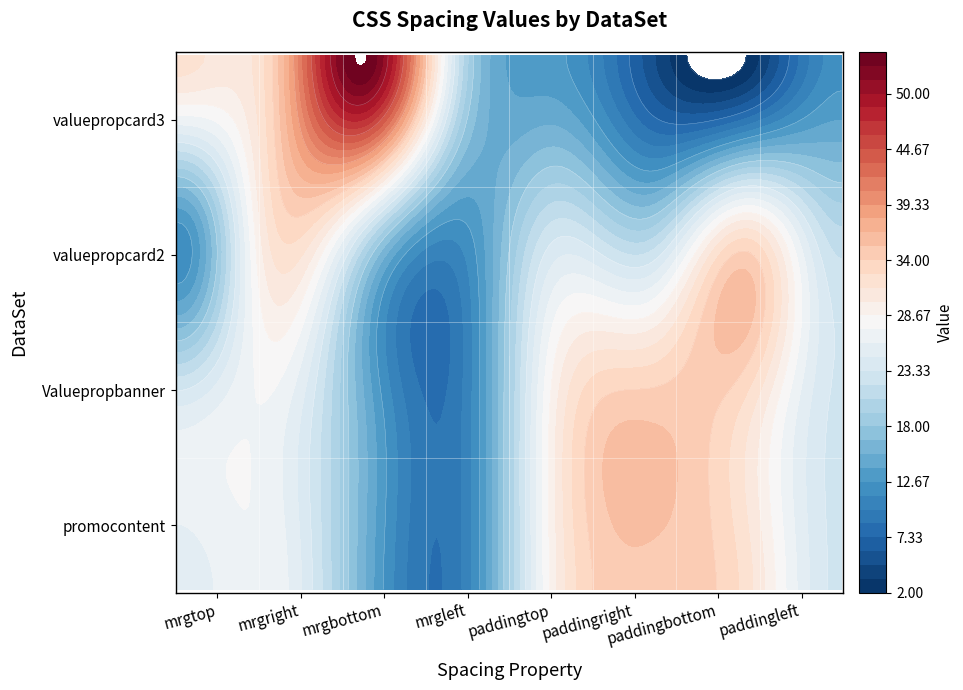

Between 2 and 5, which is larger?

5